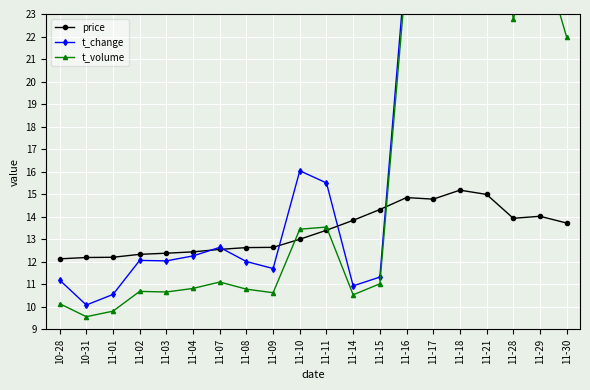

The price series shows 13.8 at 11-14. True or false?

True